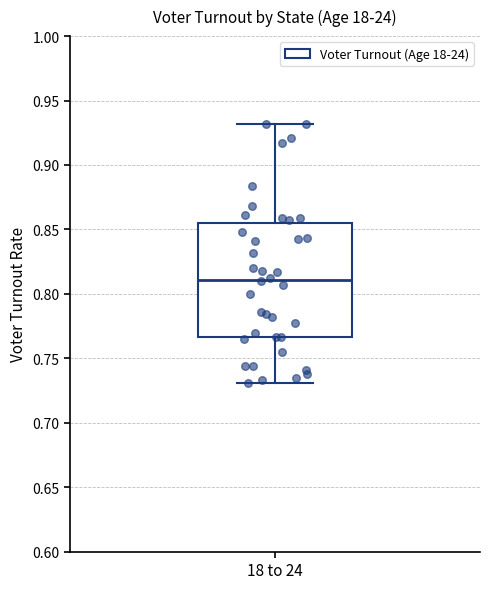

Where does the upper whisker of the box for 18 to 24 end on the y-axis? The values are not printed on the chart, so give them approximately, as read against the axis.

0.930